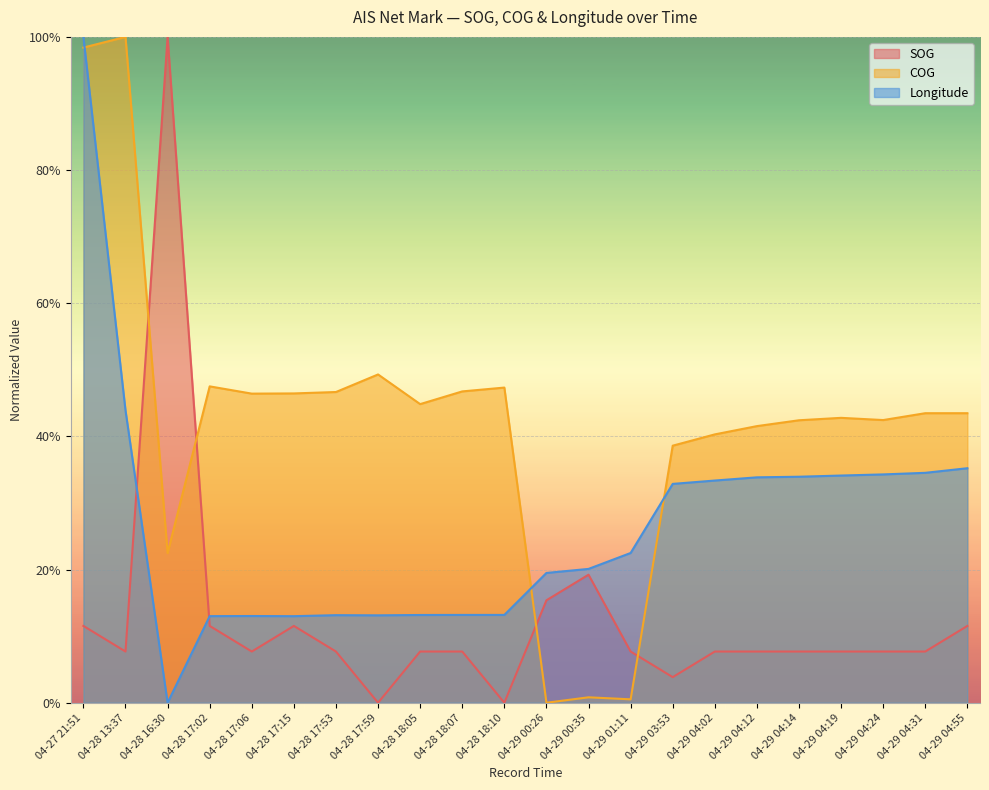

What is the sum of all COG values?

9.3